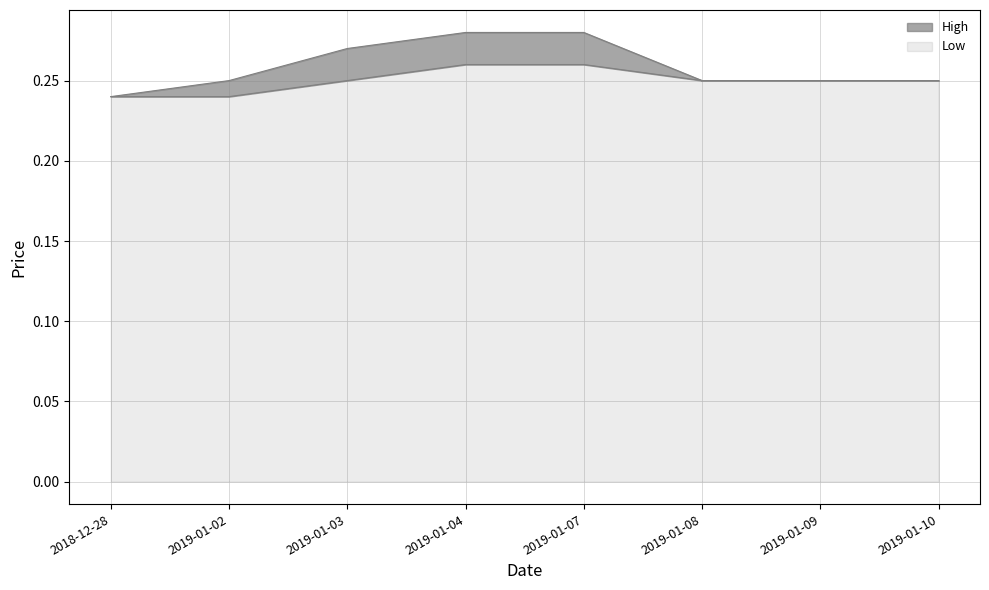

Which series has the largest total across all categories?

High